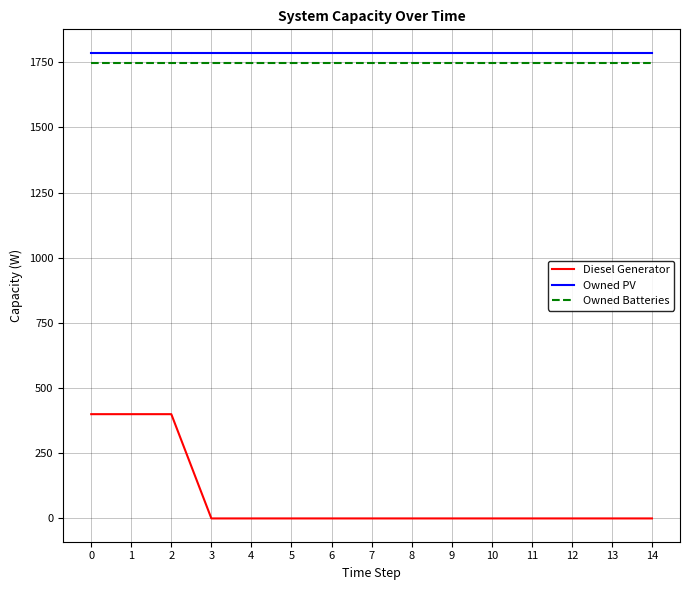

How many lines are shown in the chart?

3